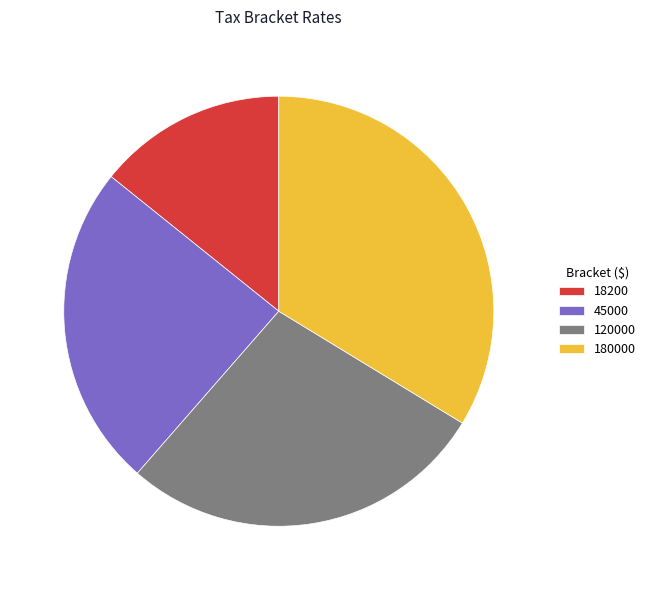

Combined, do 45000 and 120000 account for over 50%?

Yes